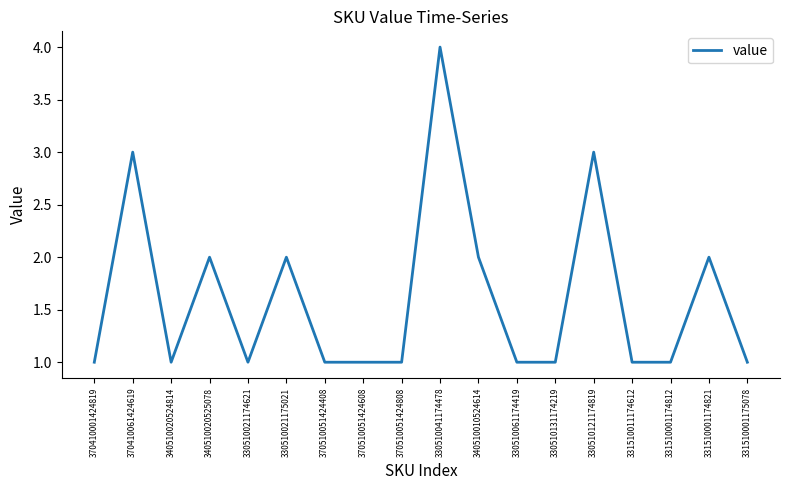

What is the greatest value displayed?

4